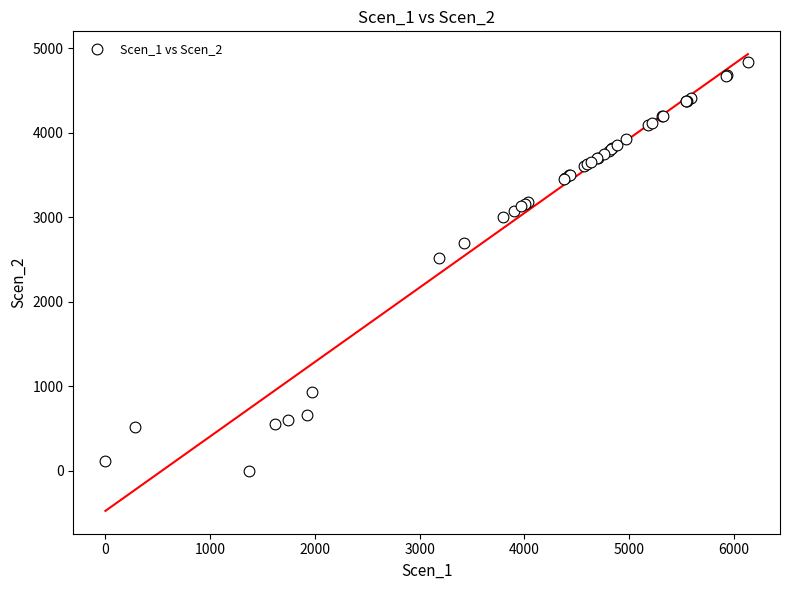

What Y value in the scatter plot is closest to 2419?

2515.6